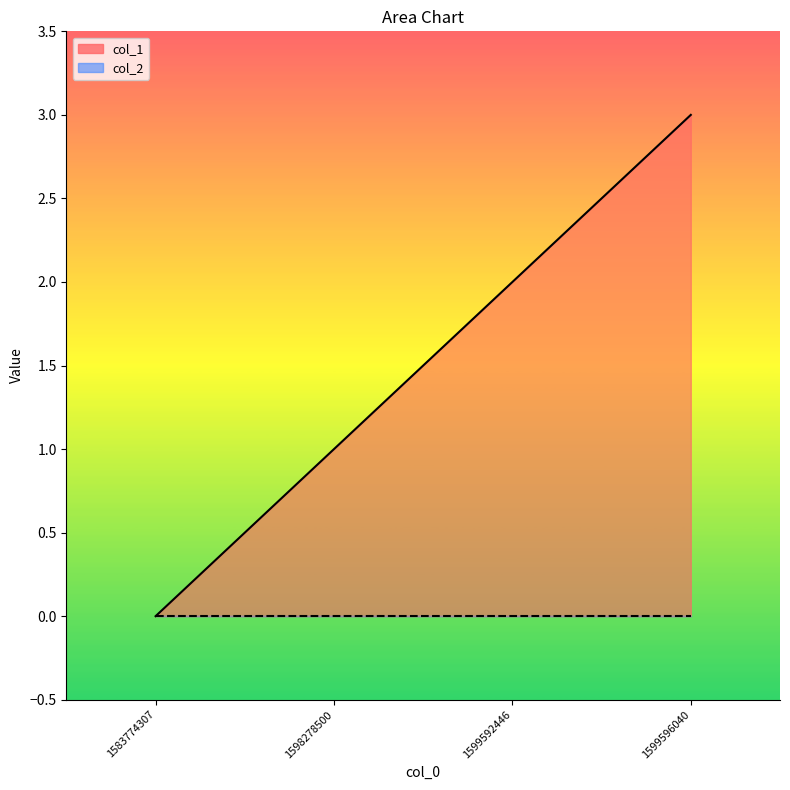

Reading left to right, what are all the values shown in this chart?

0	1	2	3